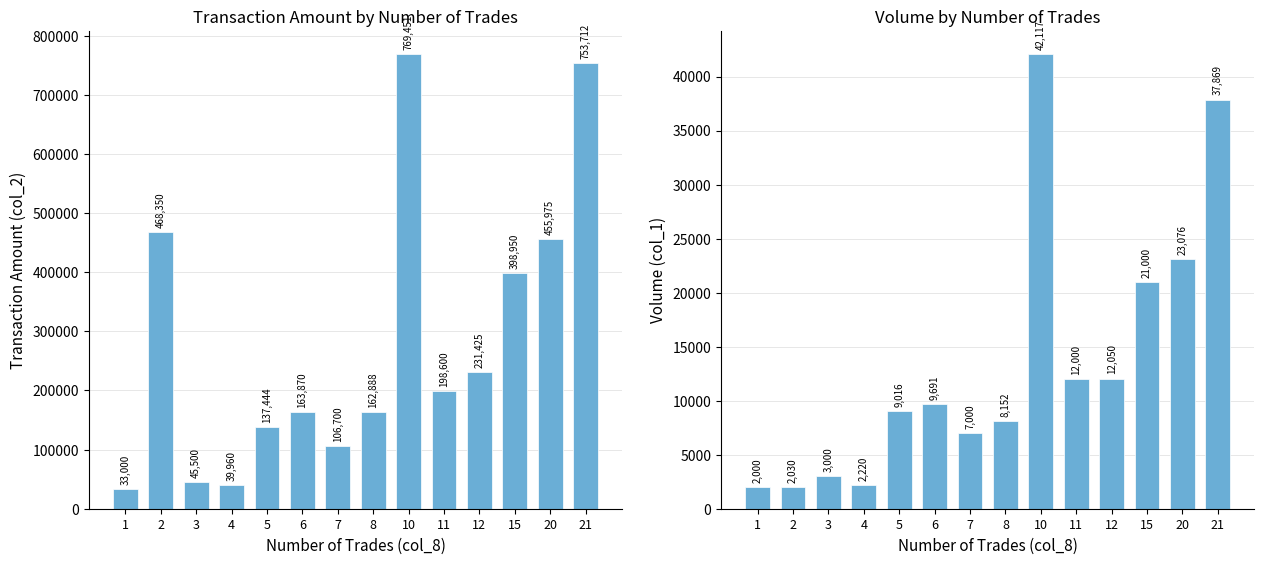

What is the average value of the col_2 series?

283273